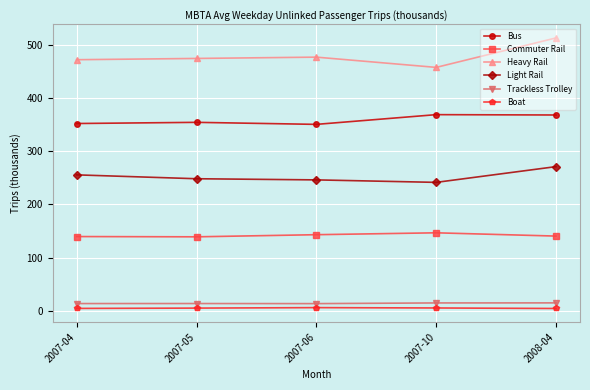

Rank the series by their maximum value, from lowest to highest.

Boat, Trackless Trolley, Commuter Rail, Light Rail, Bus, Heavy Rail